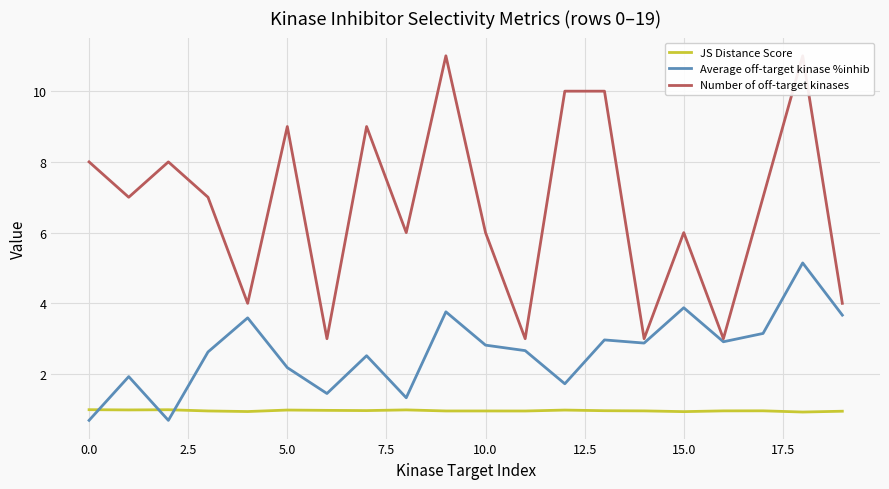

What is the value of the JS Distance Score point at the 4th from the left?

1.0